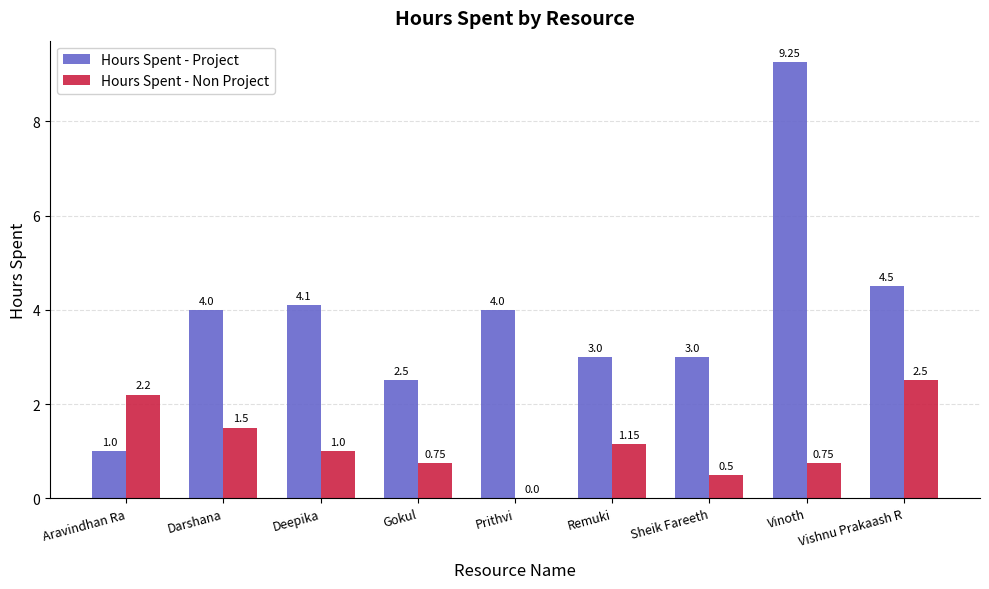

Between Vinoth and Vishnu Prakaash R, which series saw the biggest shift?

Hours Spent - Project